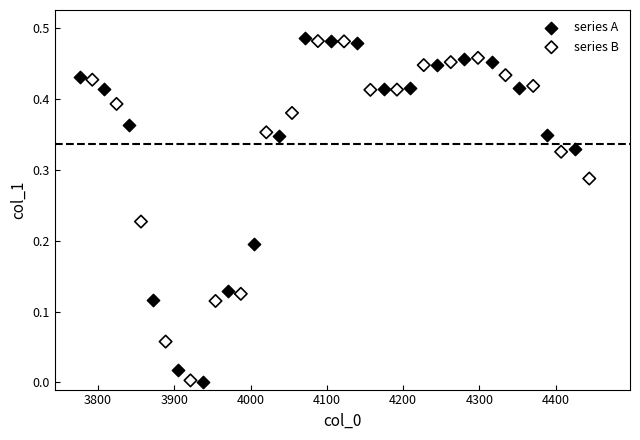

What are all the series names shown in the legend?

series A, series B